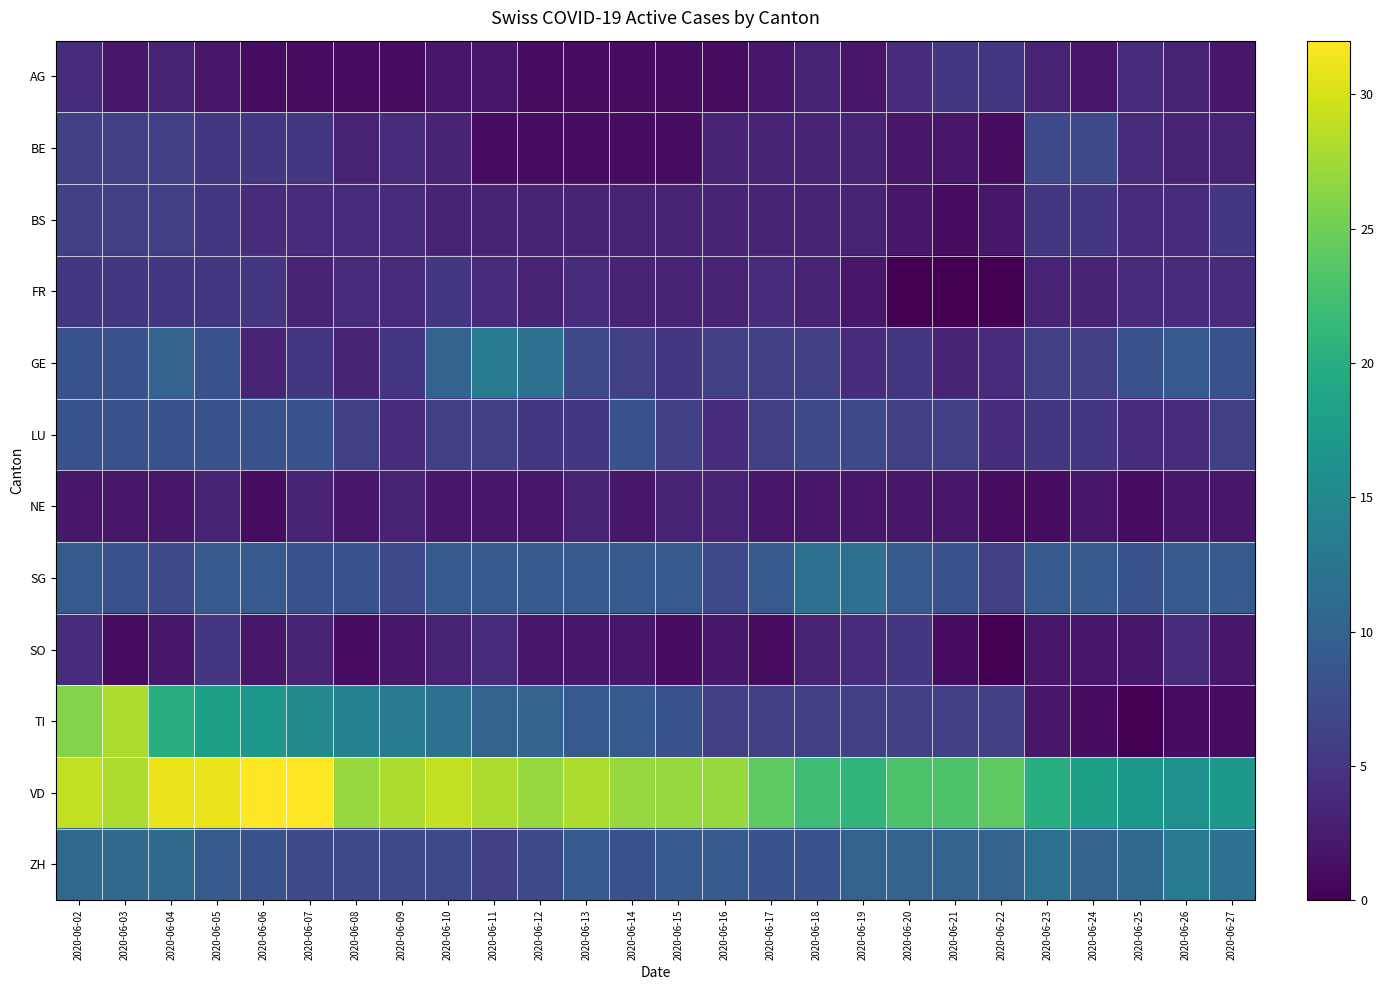

Which has a higher value, 2020-06-12 or 2020-06-23?

2020-06-23